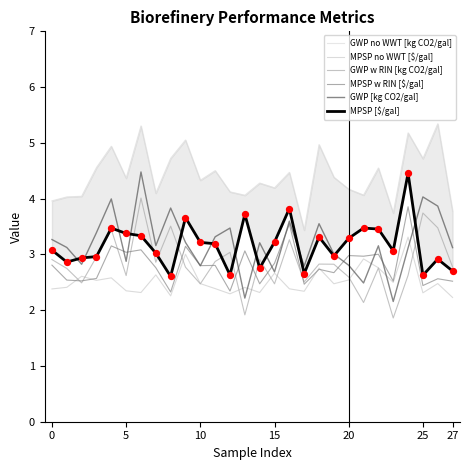

The value of GWP w RIN [kg CO2/gal] at 20 is 2.6. True or false?

True